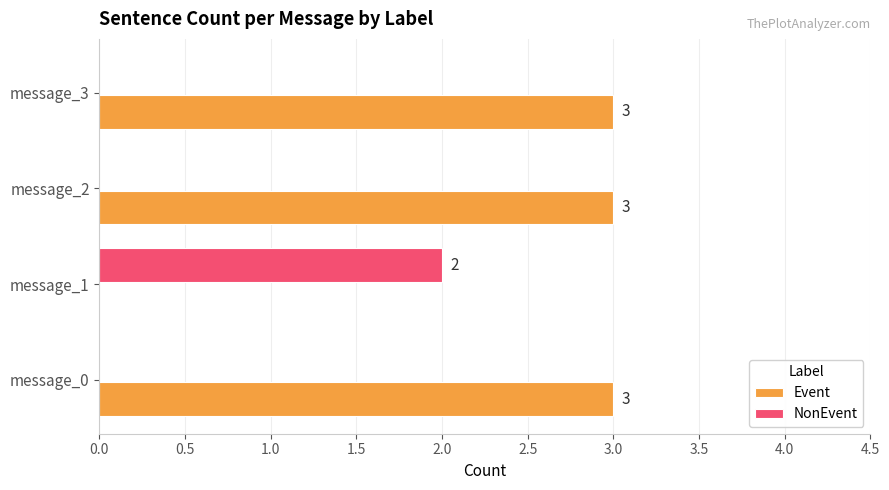

Count the number of data series in this chart.

2